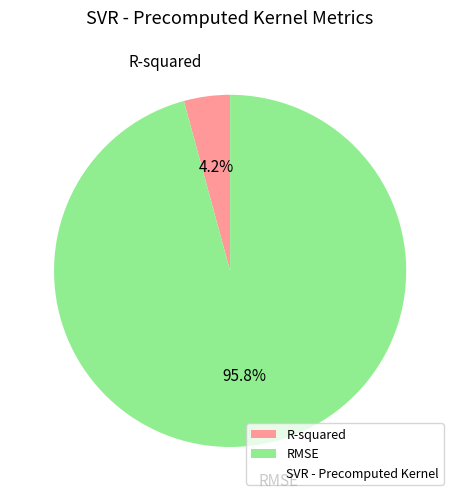

Combined, do R-squared and RMSE account for over 50%?

Yes